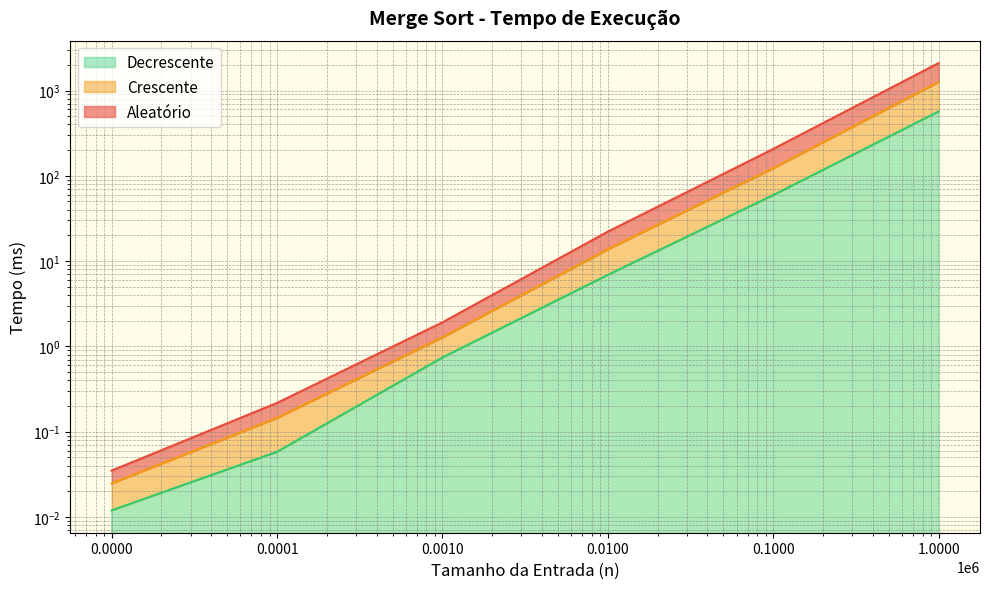

Reading left to right, extract all data points from this chart.

Aleatório: 0.0	0.2	1.9	22.2	206.7	2099.6
Crescente: 0.0	0.1	1.3	13.8	122.9	1263.1
Decrescente: 0.0	0.1	0.7	6.9	59.5	567.6